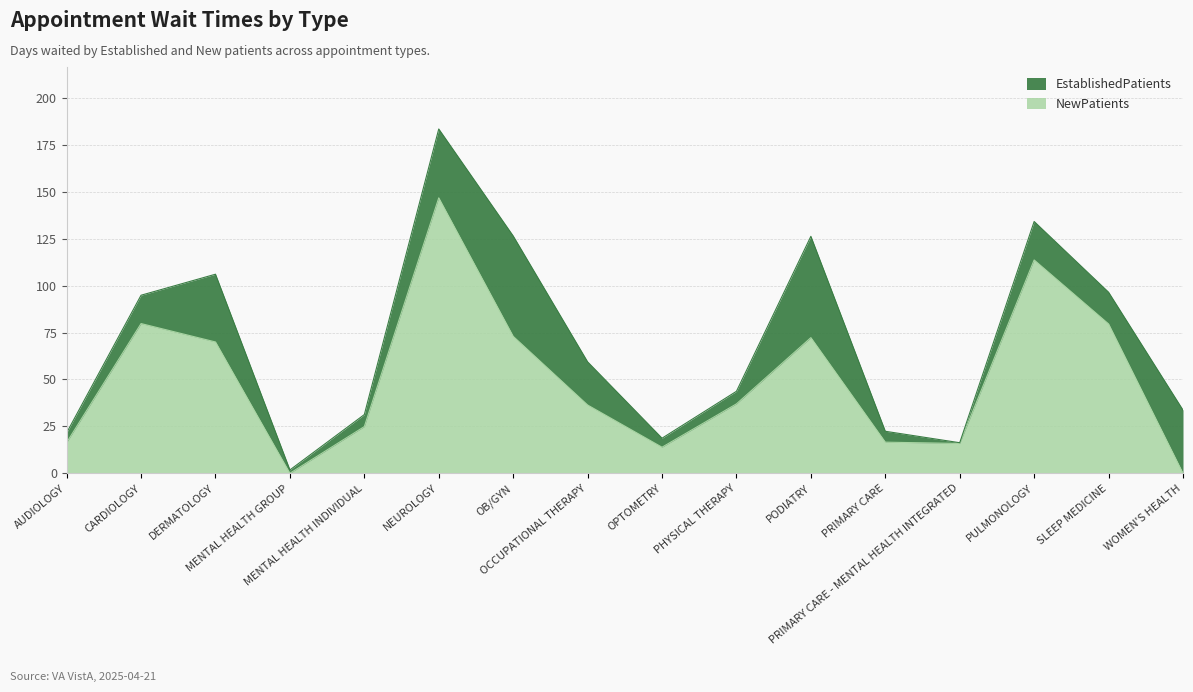

Count the number of values greater than 37.

7